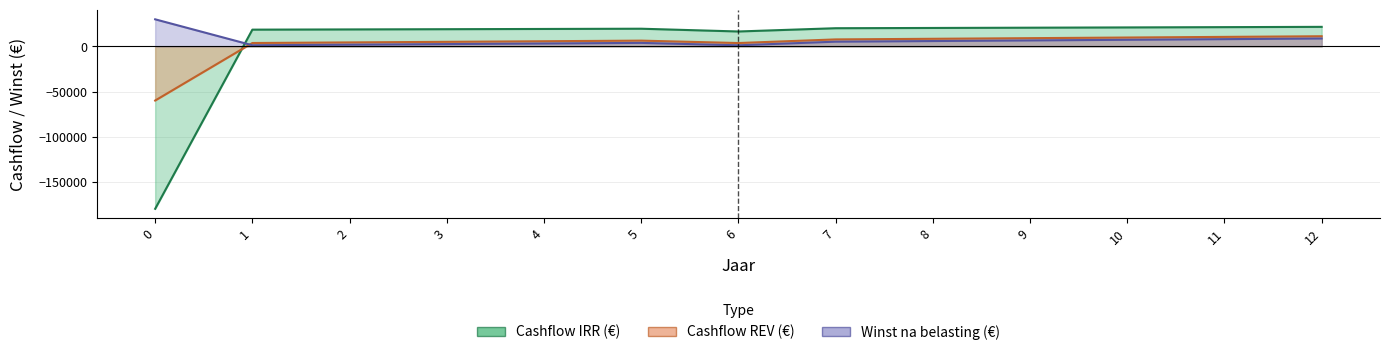

Rank the series by their maximum value, from lowest to highest.

Cashflow REV (€), Cashflow IRR (€), Winst na belasting (€)